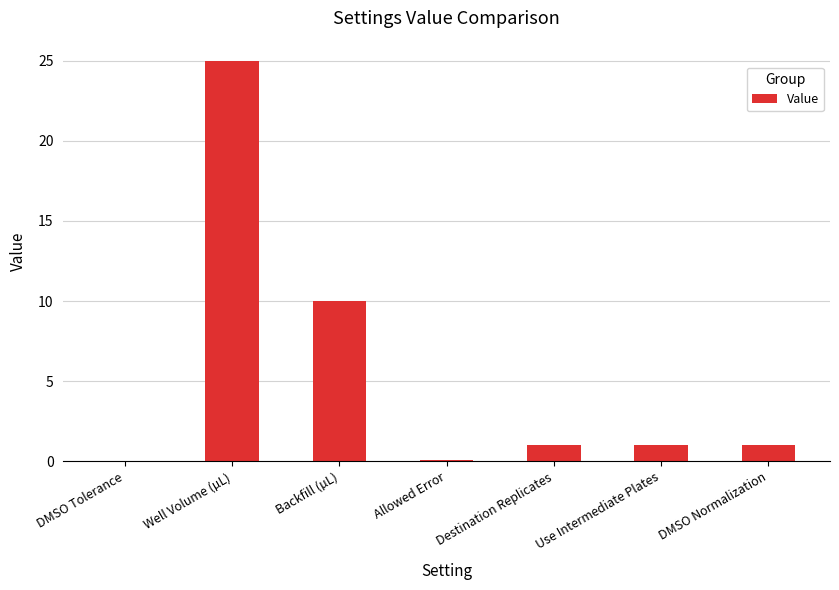

Is it true that the value at Backfill (µL) is 4.9?

False